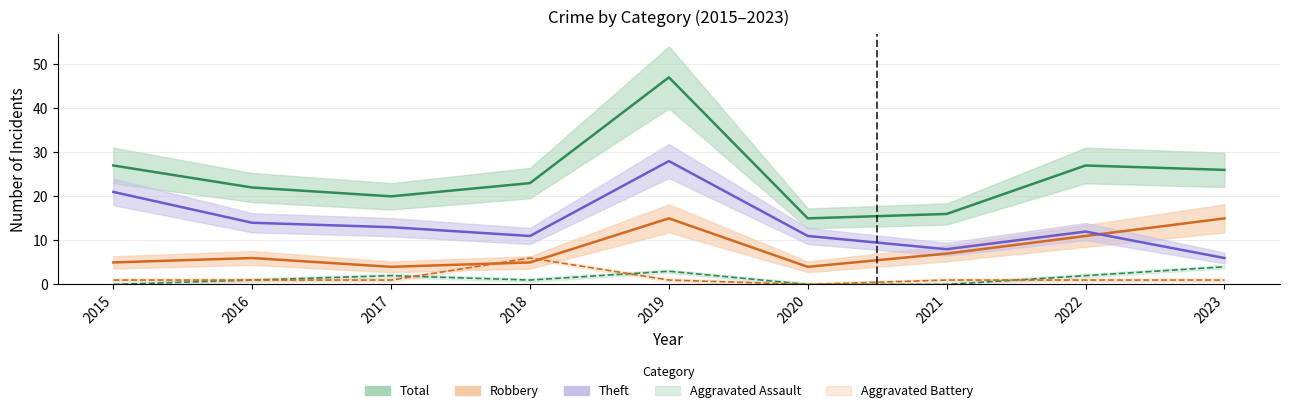

The value of Theft at 2018 is 11. True or false?

True